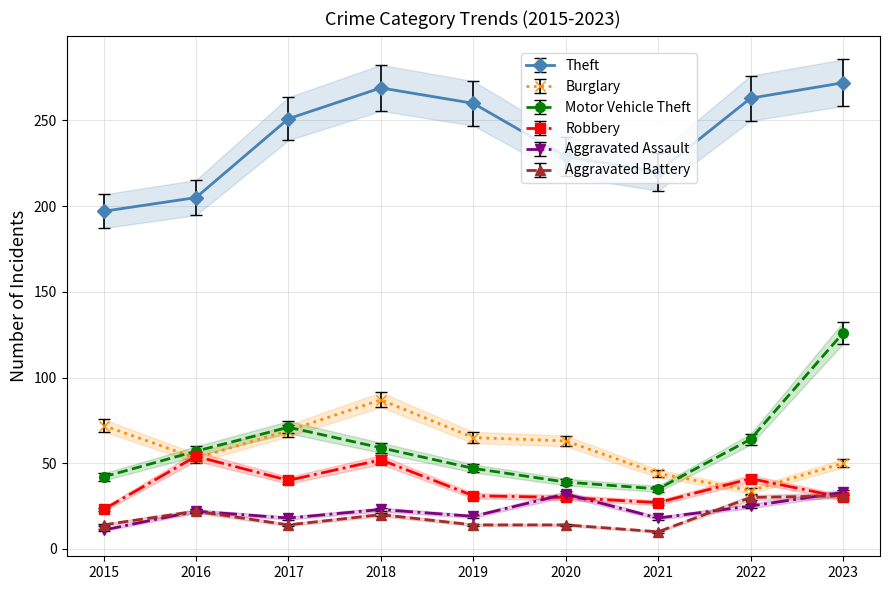

Between 2019 and 2023, which is larger?

2023